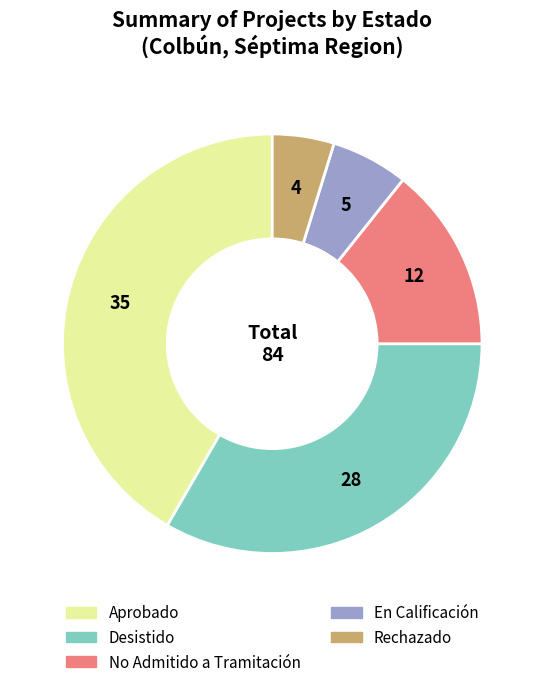

Is it true that Rechazado is 5% of the pie?

True